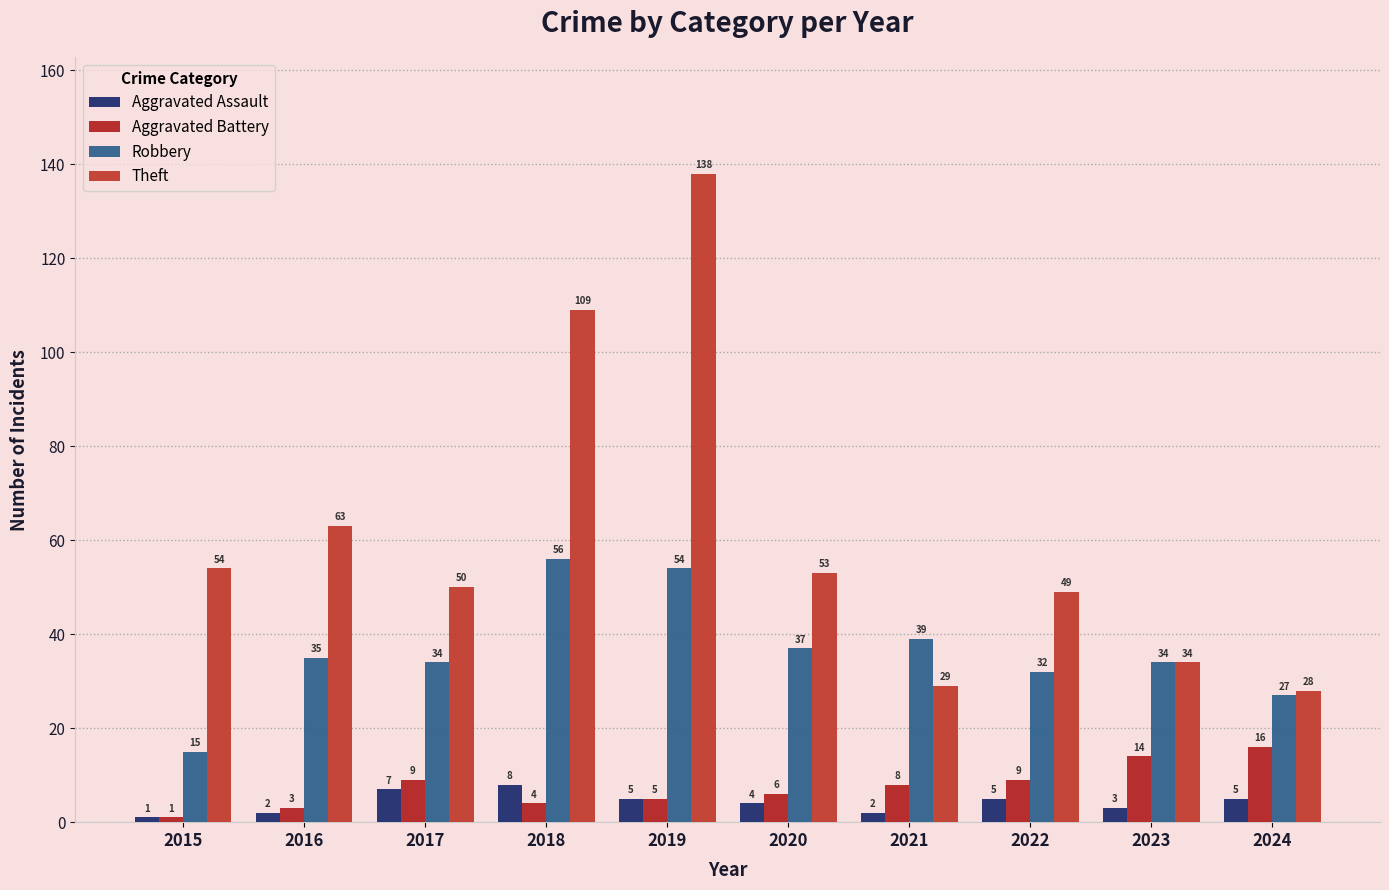

Is the value of Theft at 2024 greater than the value of Robbery at 2020?

No